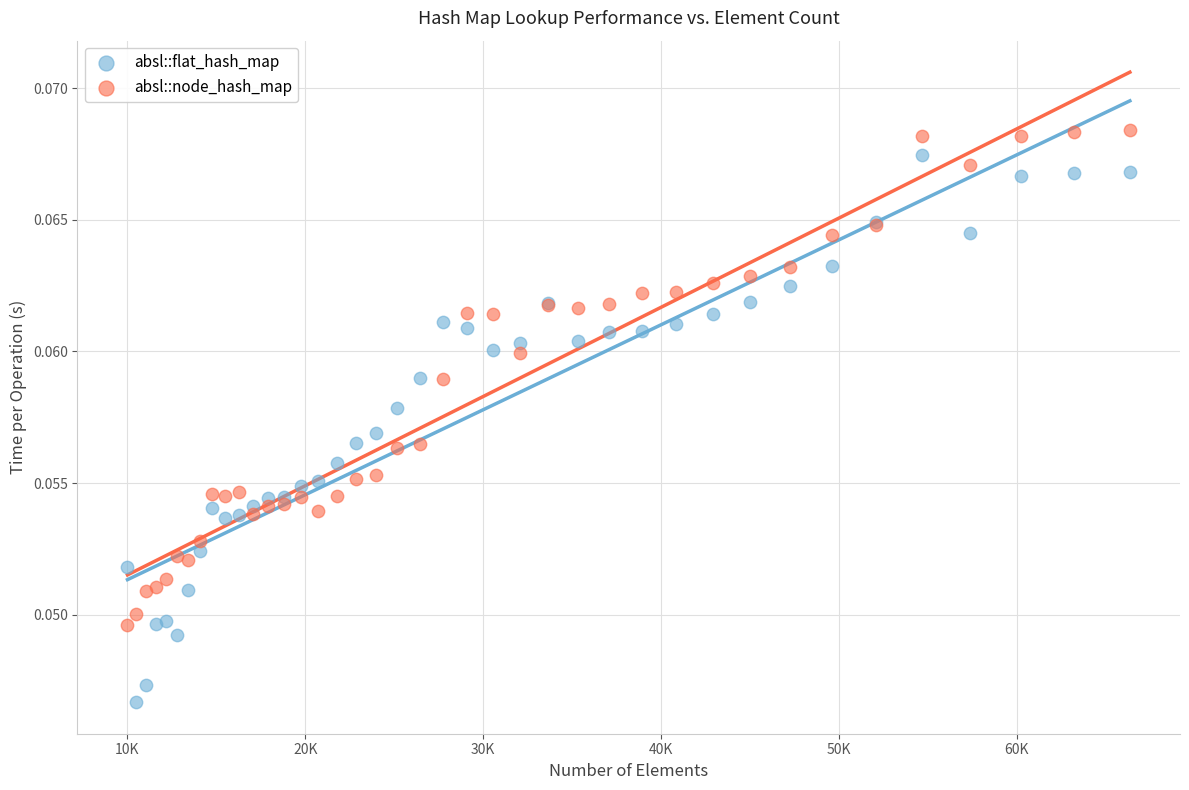

Which series has the widest spread of Y values?

absl::flat_hash_map